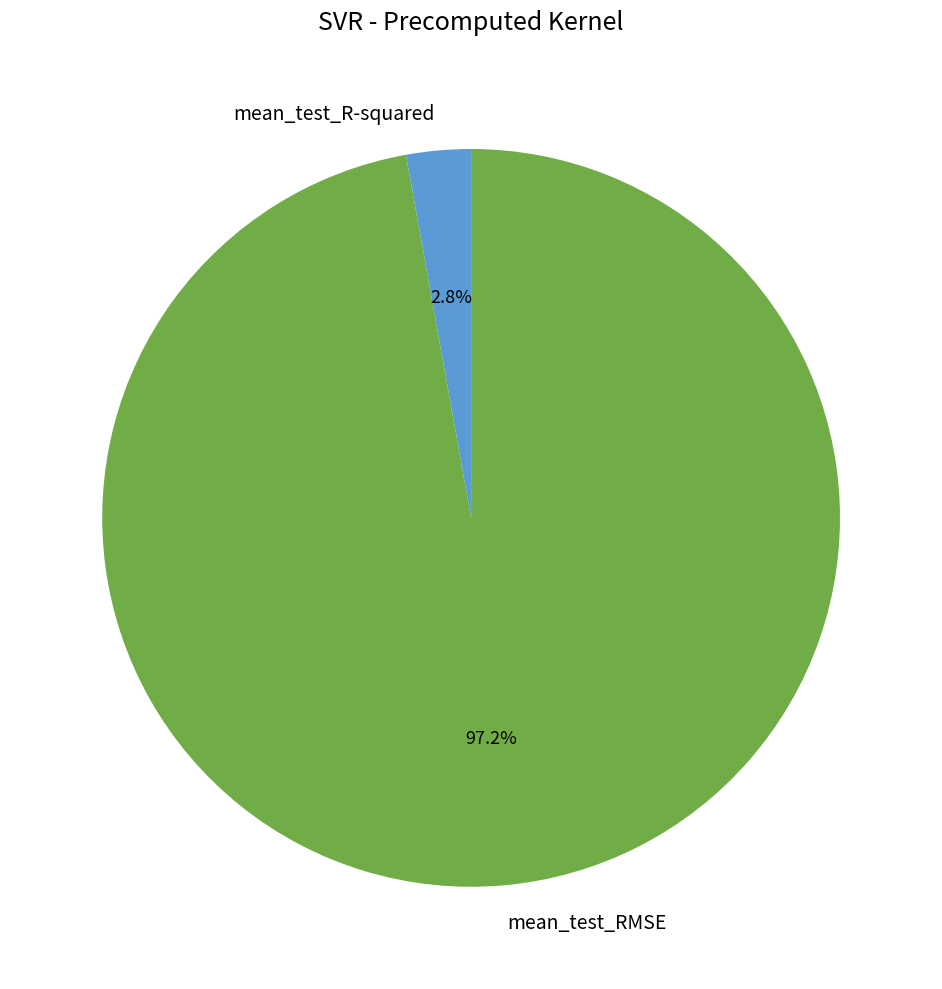

Count the number of slices in the pie.

2